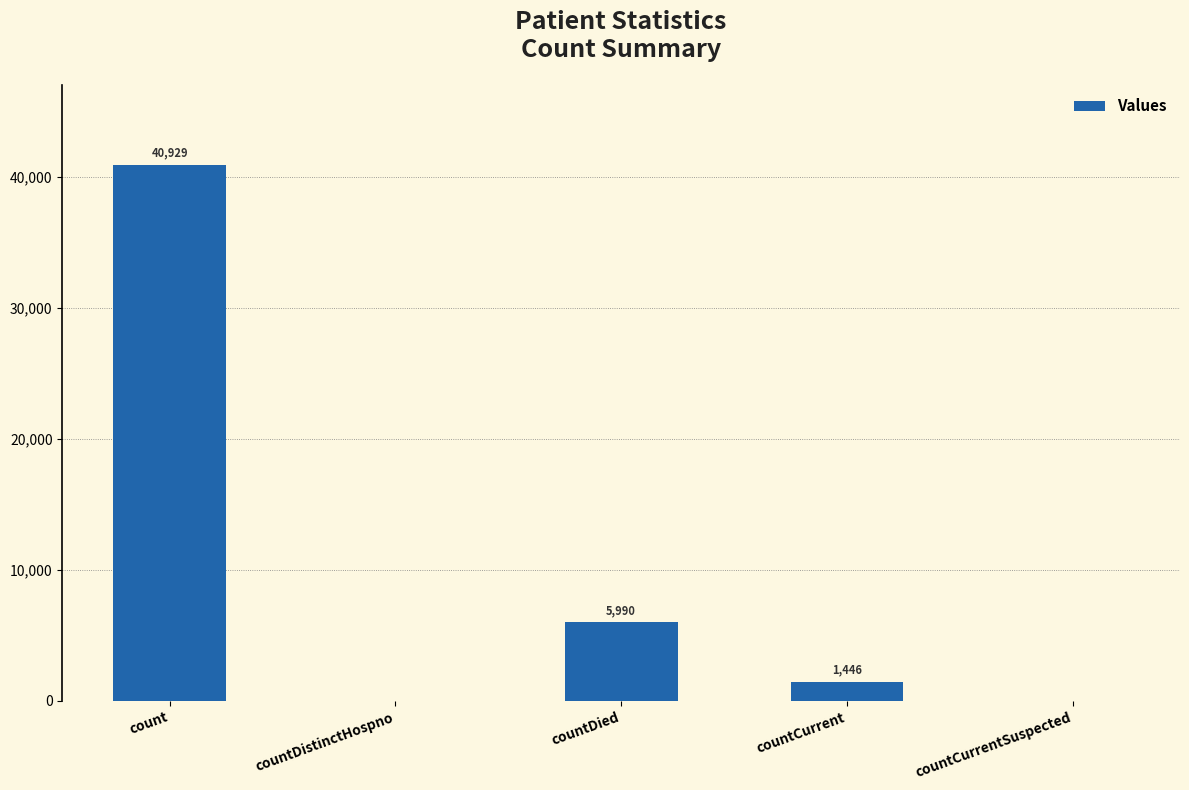

Is it true that the value at countCurrentSuspected is 0?

True